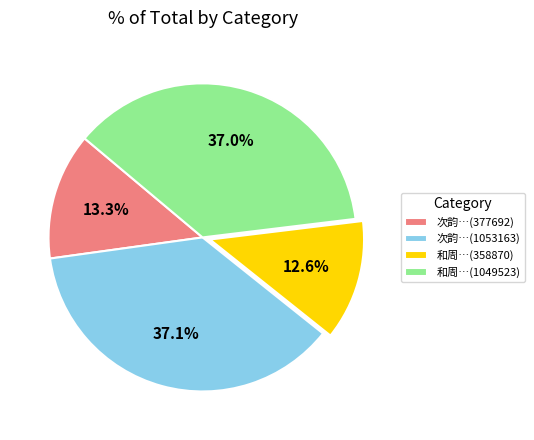

What percentage do 和周…(1049523) and 次韵…(1053163) together represent?

74.1%